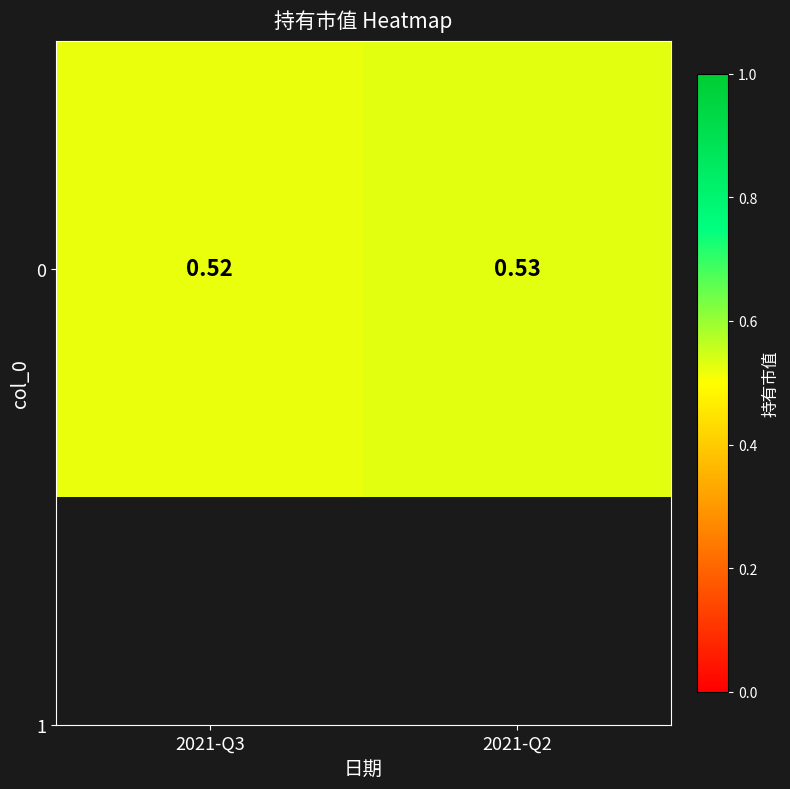

What is the smallest value displayed?

0.5